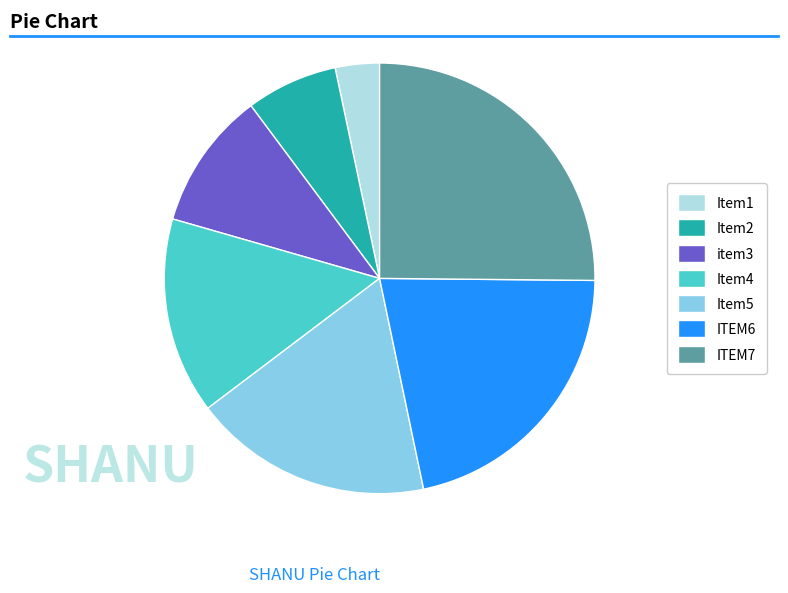

Is there any slice that represents more than half of the pie?

No